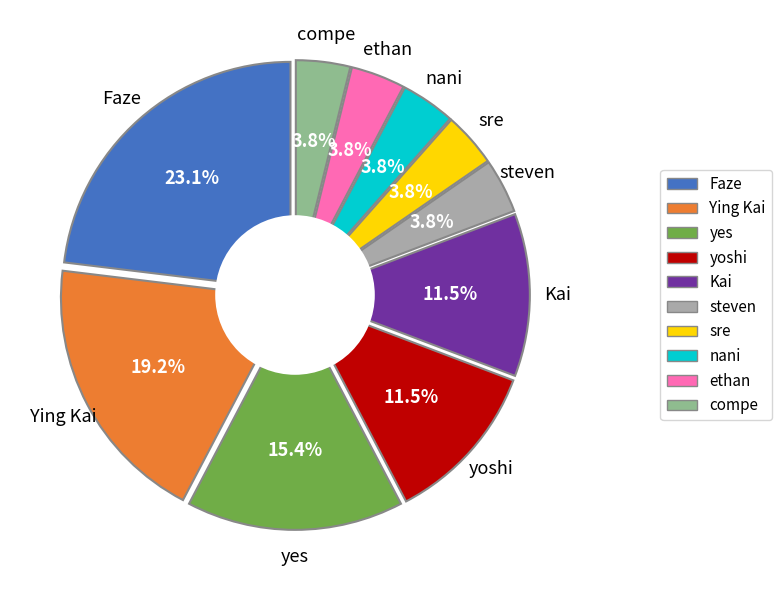

Count the number of slices in the pie.

10